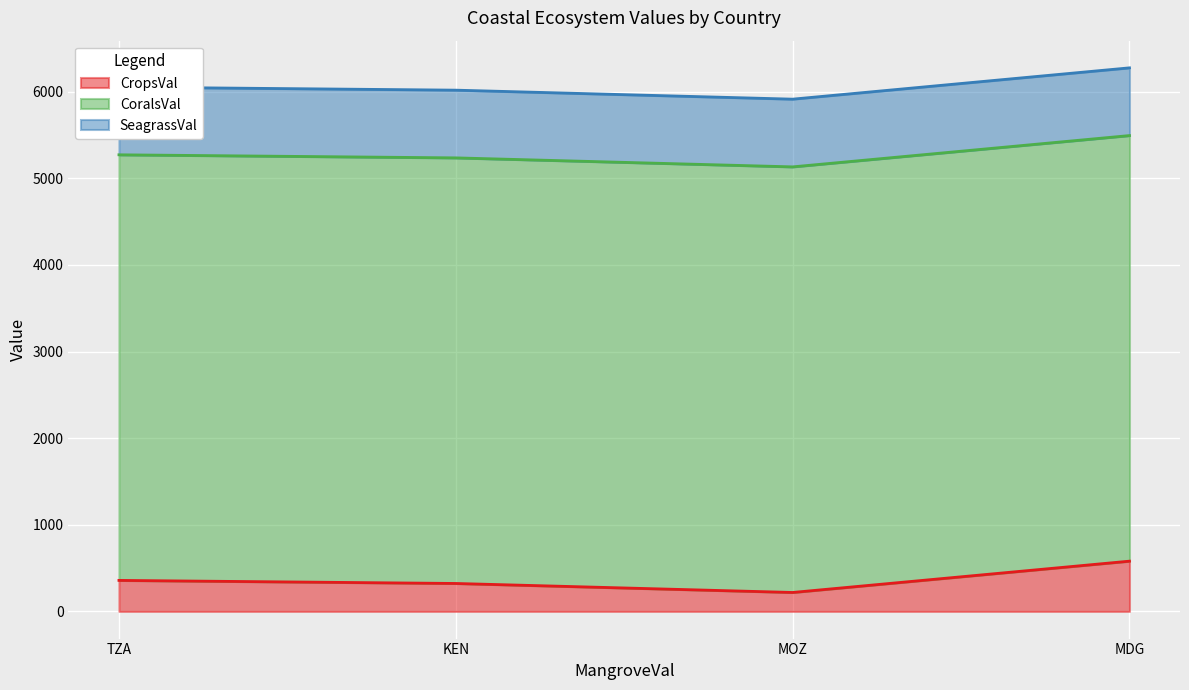

True or false: CoralsVal and SeagrassVal cross at least once.

False